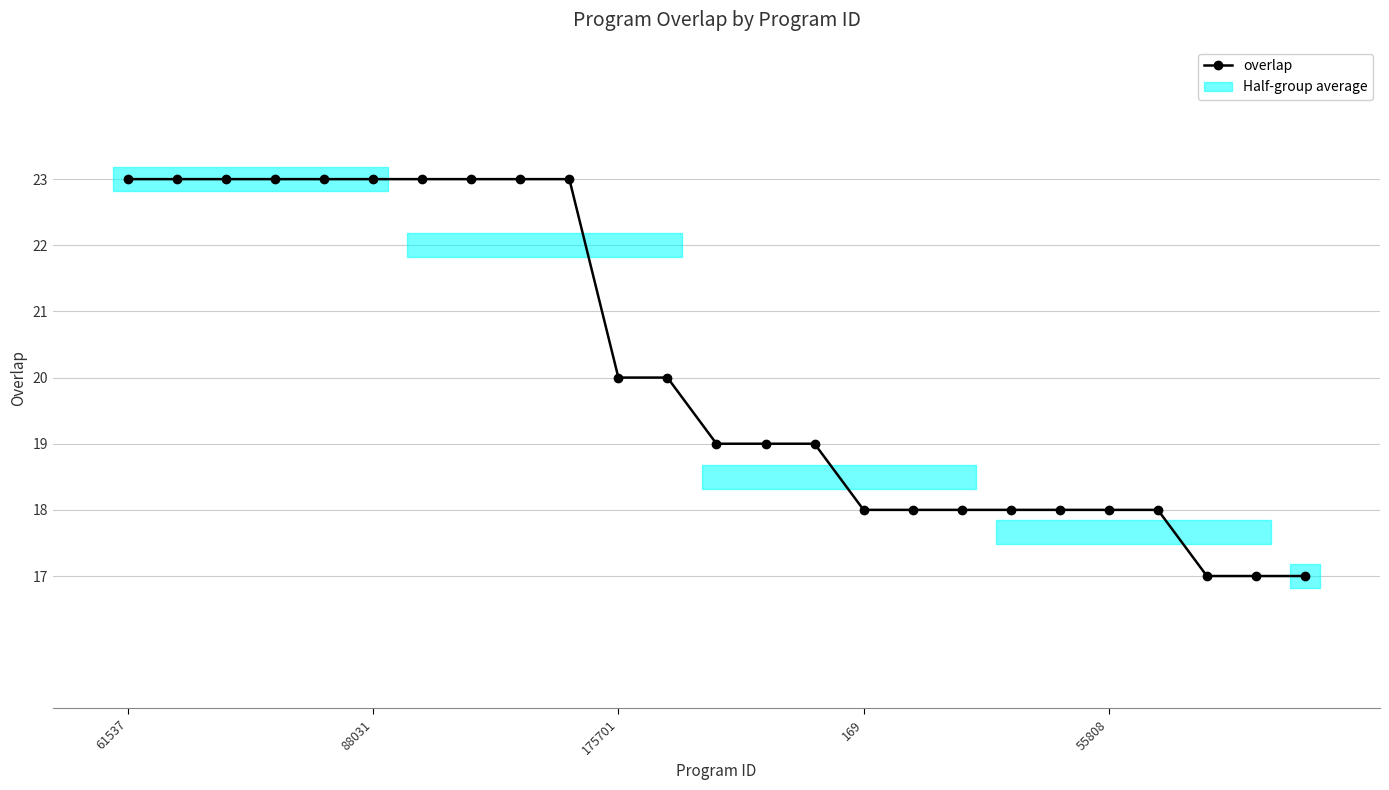

Does the chart display data point markers on the line(s)?

Yes